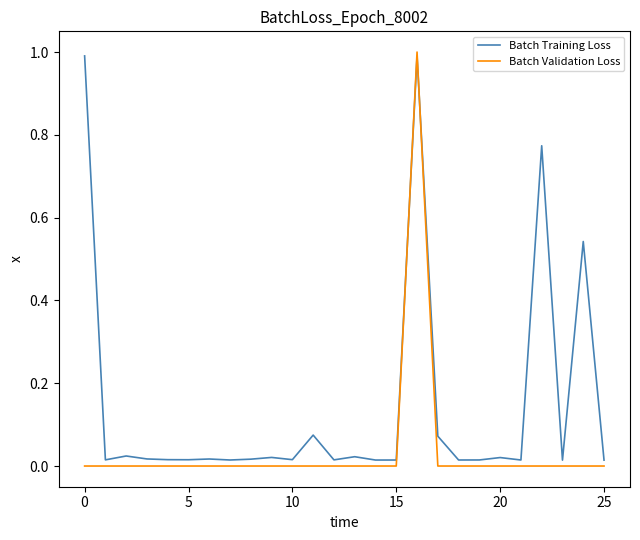

What is the maximum value for Batch Validation Loss?

1.0